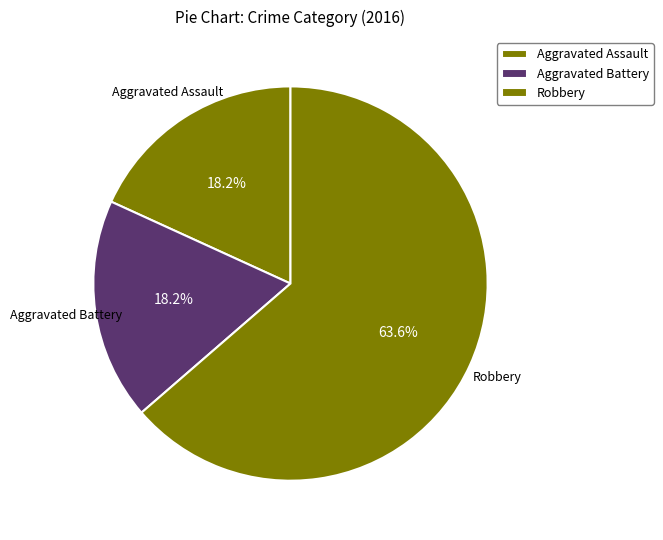

What is the largest slice in the pie chart?

Robbery